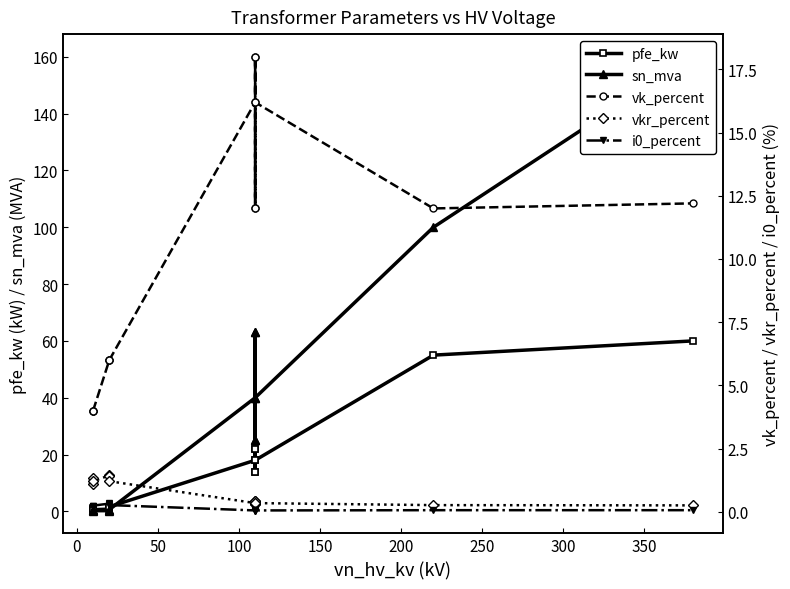

Is it true that vk_percent equals 1.4 at 100?

False